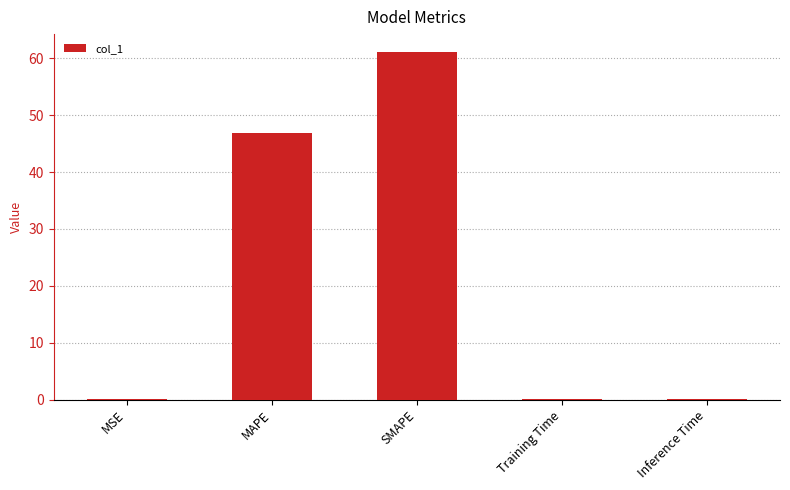

At which label is the value closest to 30?

MAPE